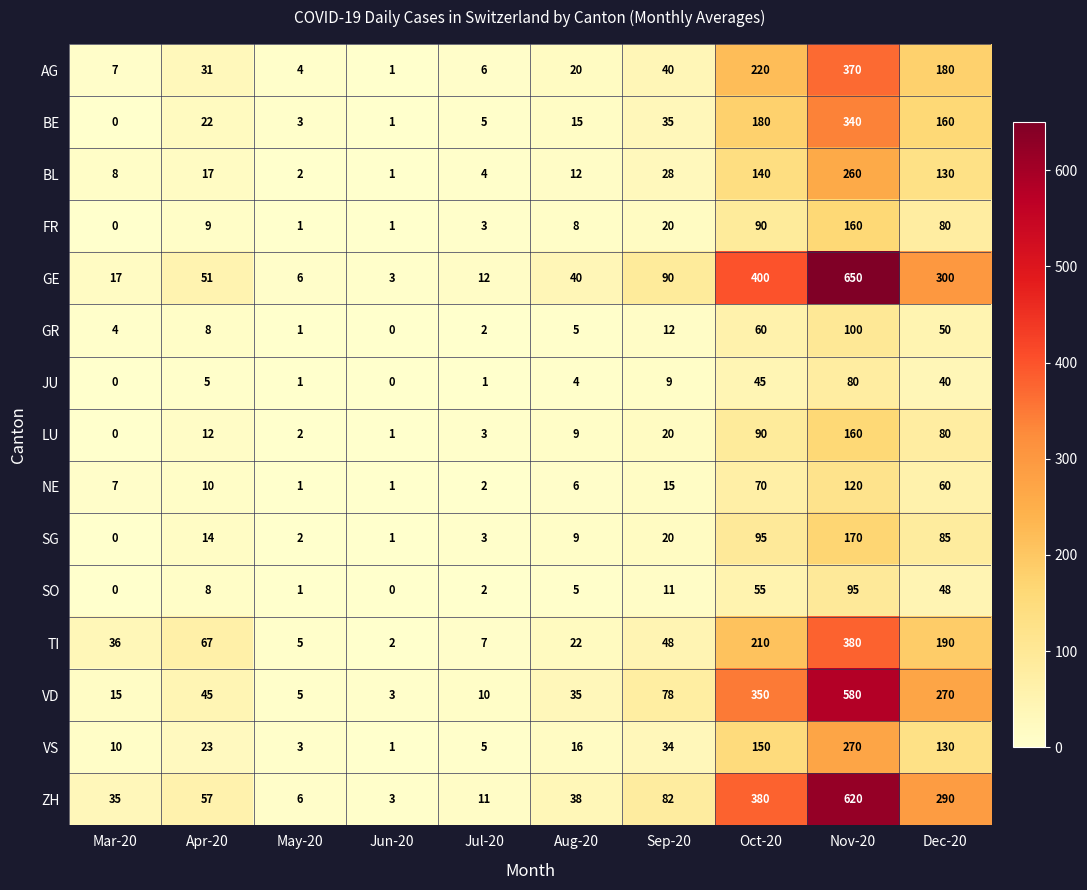

Rank the categories by VS value from lowest to highest.

Jun-20, May-20, Jul-20, Mar-20, Aug-20, Apr-20, Sep-20, Dec-20, Oct-20, Nov-20